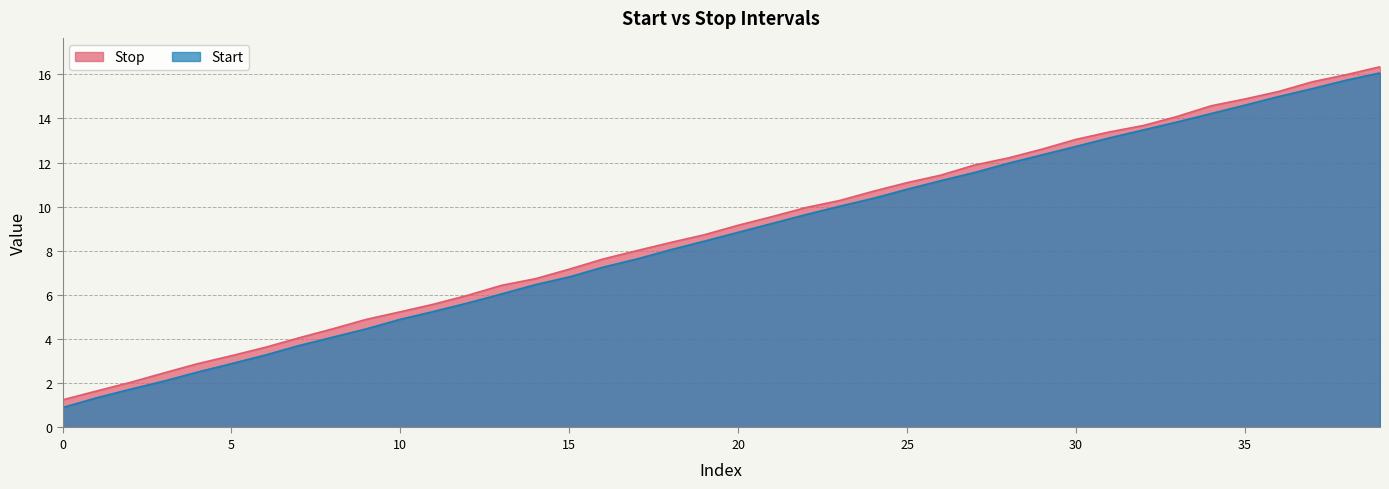

True or false: Start has more than 1 points higher than both neighbors.

False